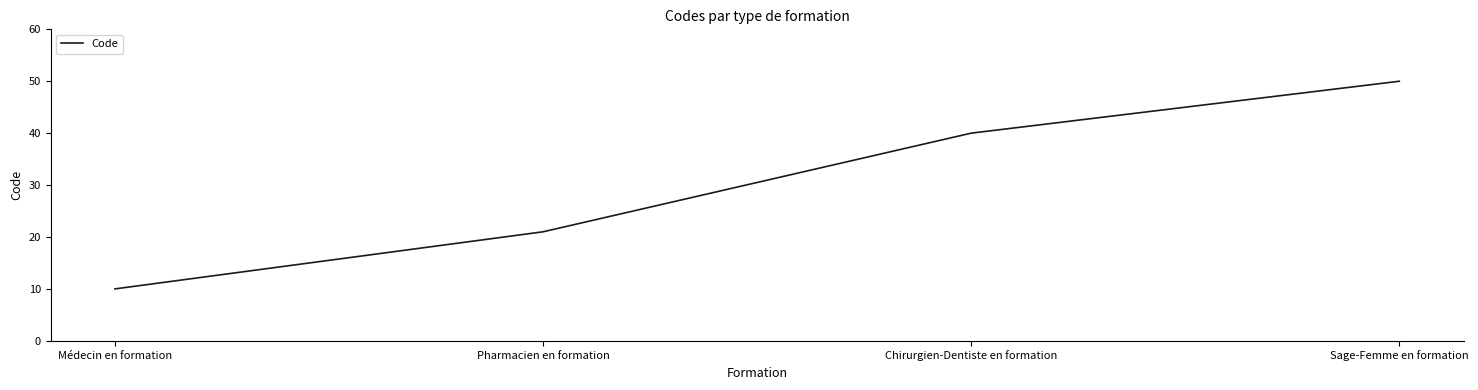

Reading right to left, list all the values displayed in this chart.

50	40	21	10